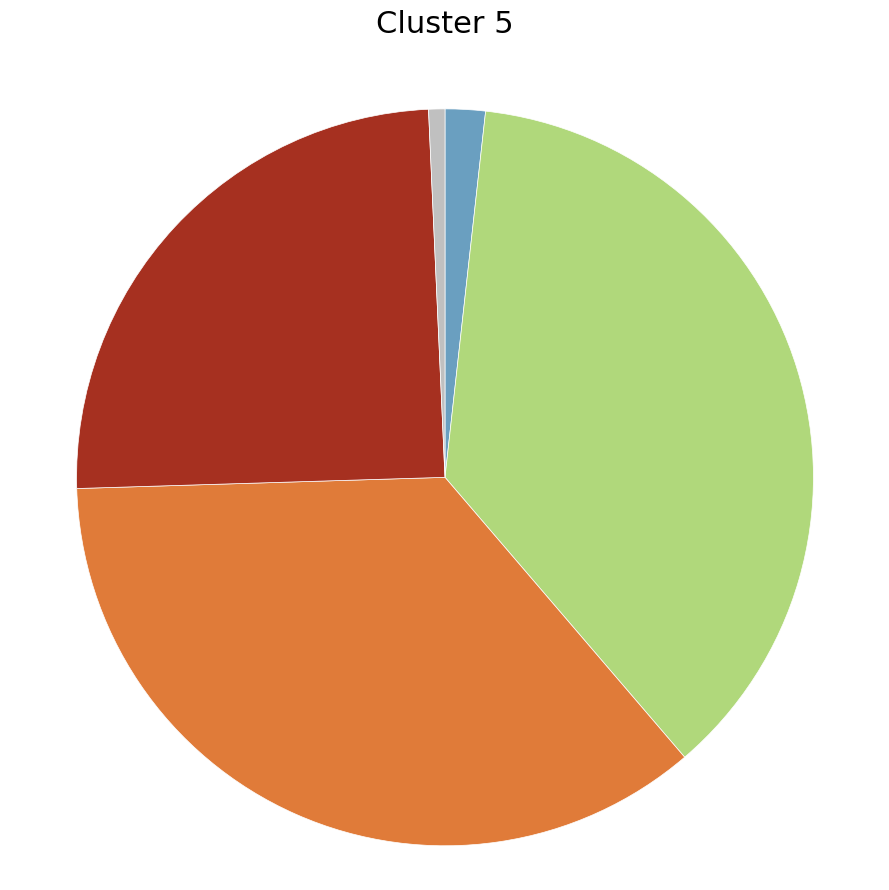

Is there a majority slice in this chart?

No